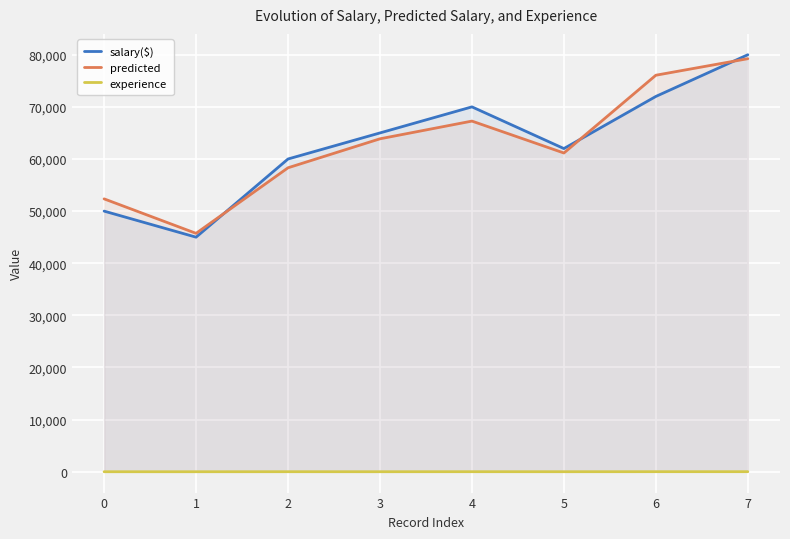

The salary($) series shows 80000.0 at 7. True or false?

True